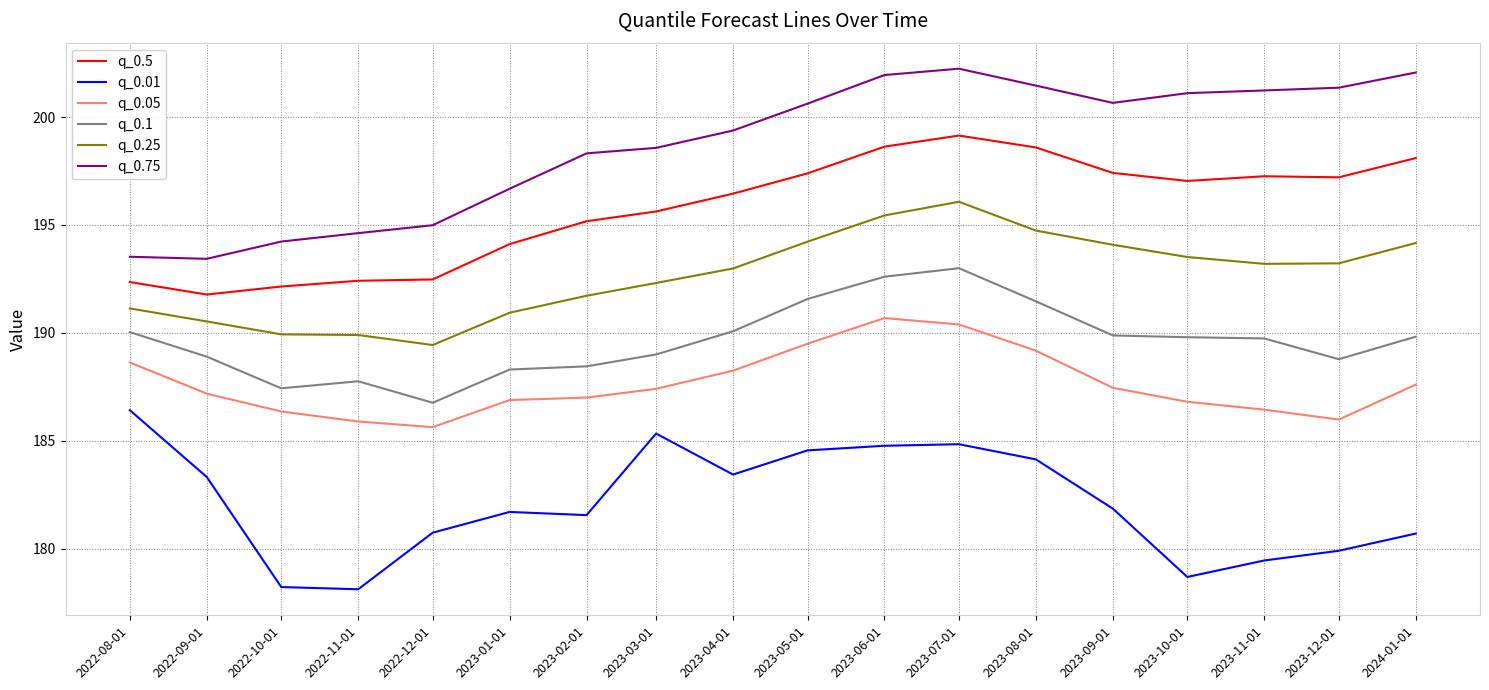

What are all the series names shown in the legend?

q_0.5, q_0.01, q_0.05, q_0.1, q_0.25, q_0.75